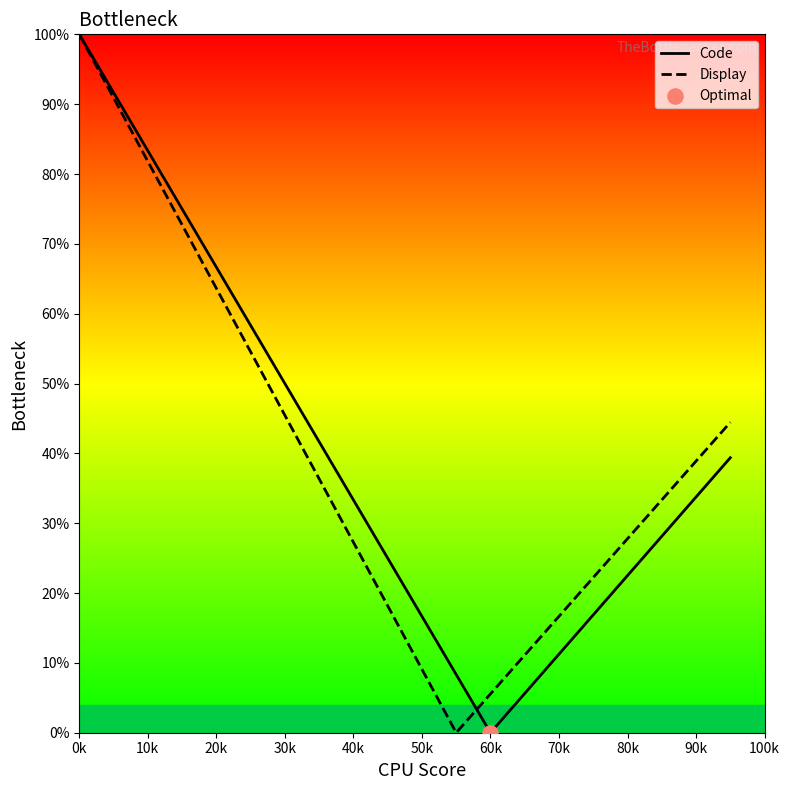

What are all the series names shown in the legend?

Code, Display